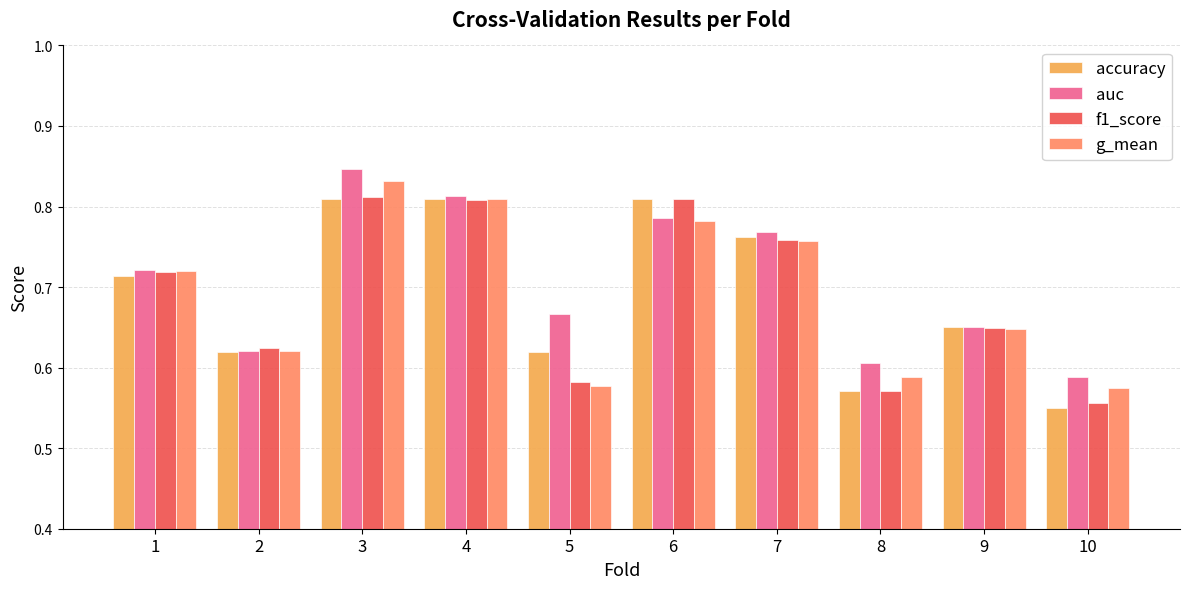

What is the difference between the maximum and minimum values in the f1_score series?

0.3